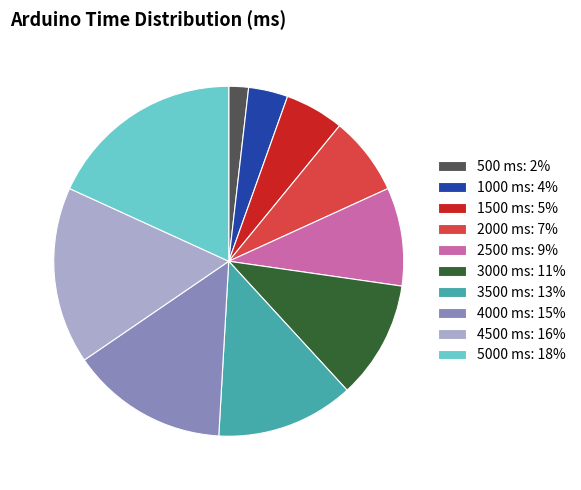

Between 500 ms and 1000 ms, which is larger?

1000 ms